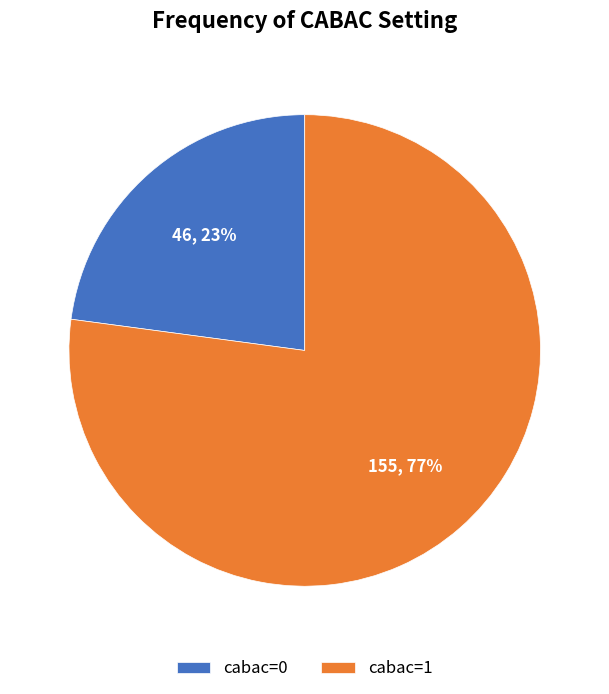

What percentage is the cabac=0 slice, to the nearest percent?

23%